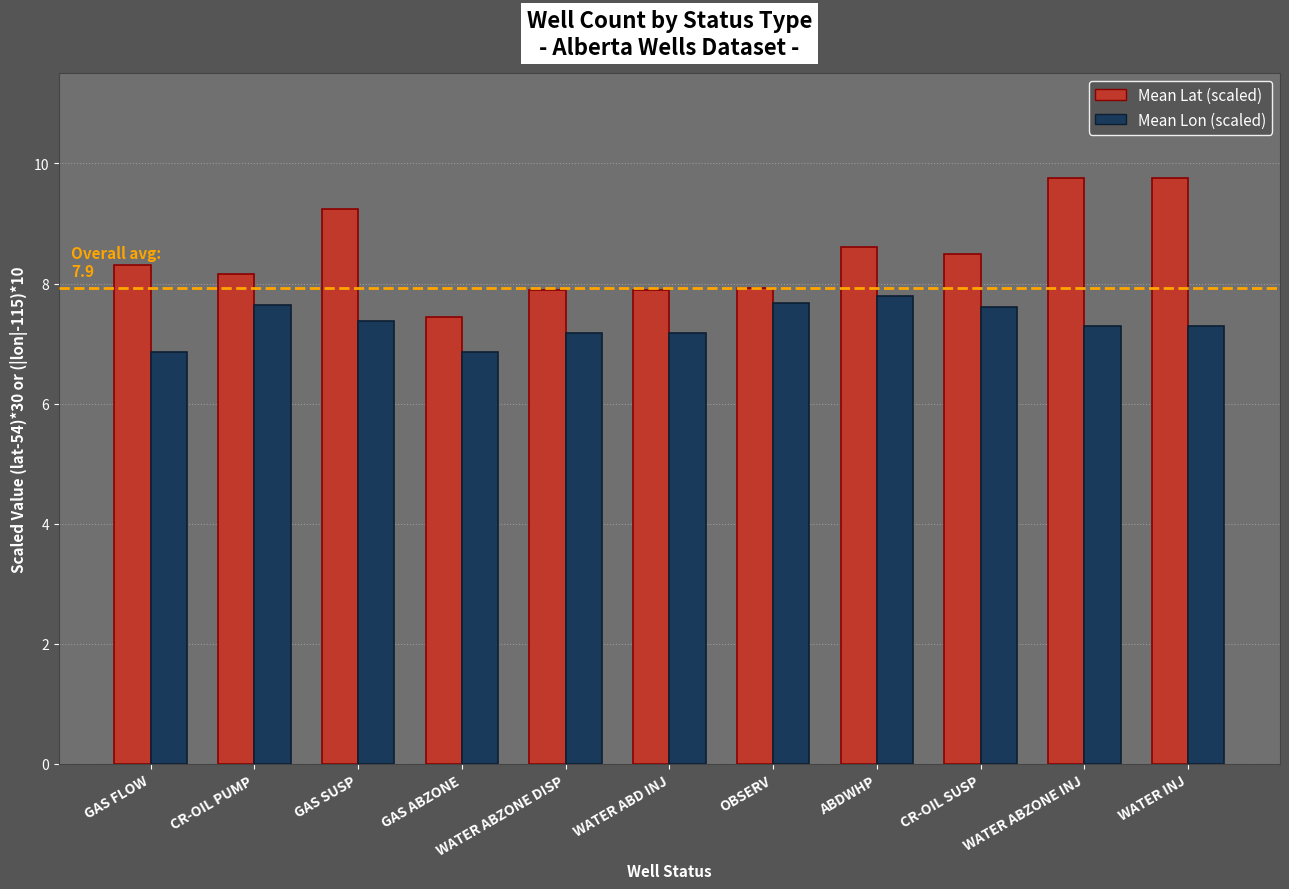

Is the value of Mean Lon (scaled) at WATER ABZONE INJ greater than the value of Mean Lat (scaled) at WATER ABZONE DISP?

No